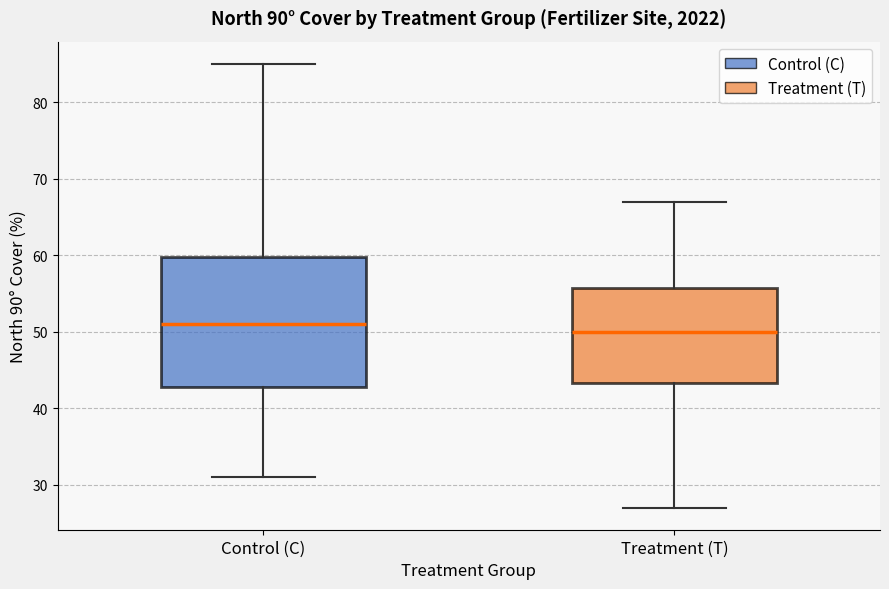

Which box is the tallest, from its lower edge to its upper edge?

Control (C)